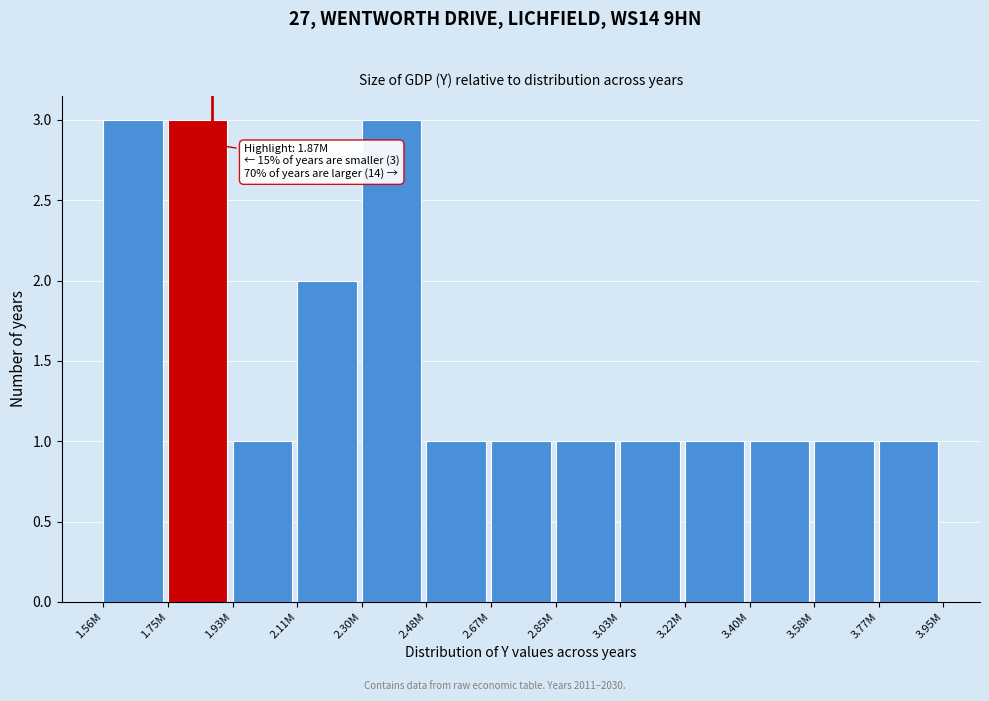

Reading left to right, what are all the values shown in this chart?

3	3	1	2	3	1	1	1	1	1	1	1	1